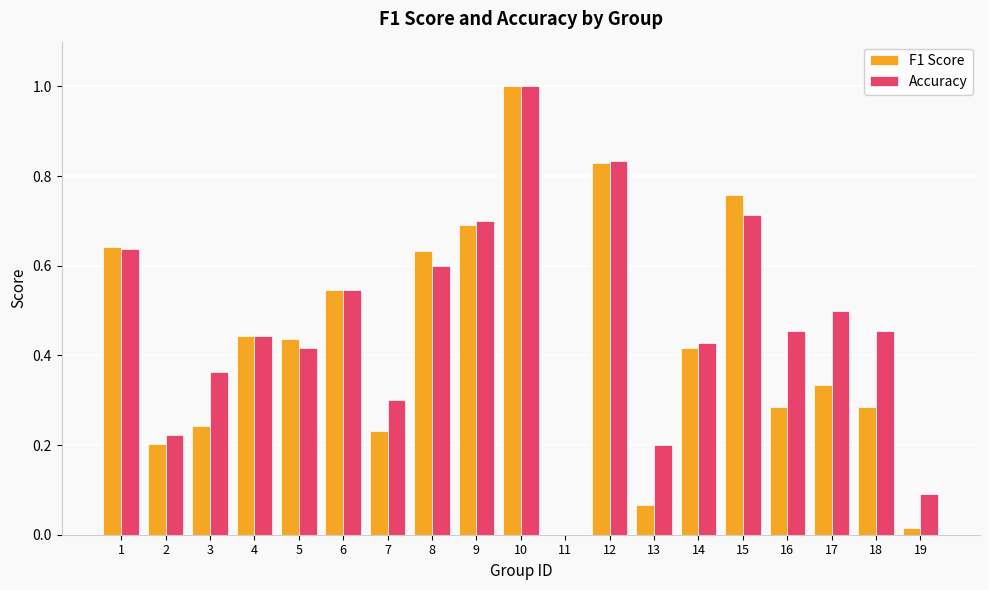

The Accuracy series shows 0.2 at 15. True or false?

False